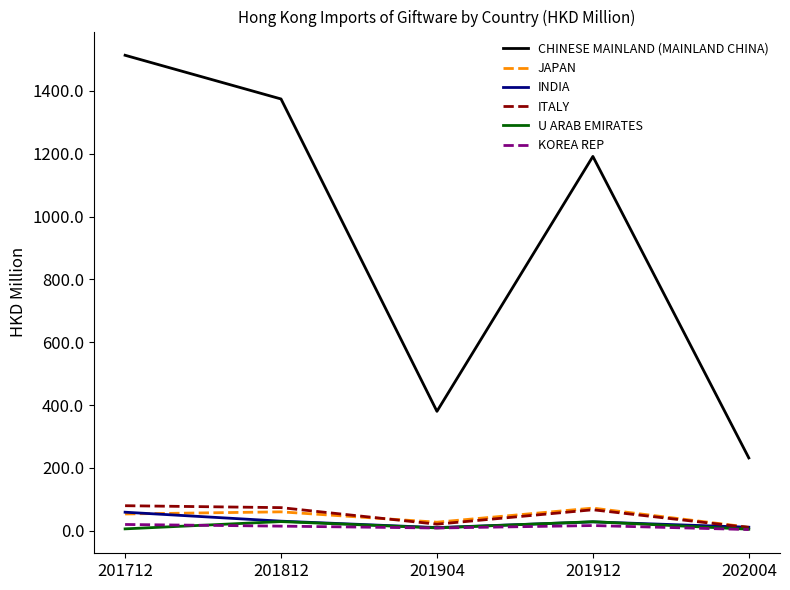

Which label corresponds to the largest value in the chart?

201712